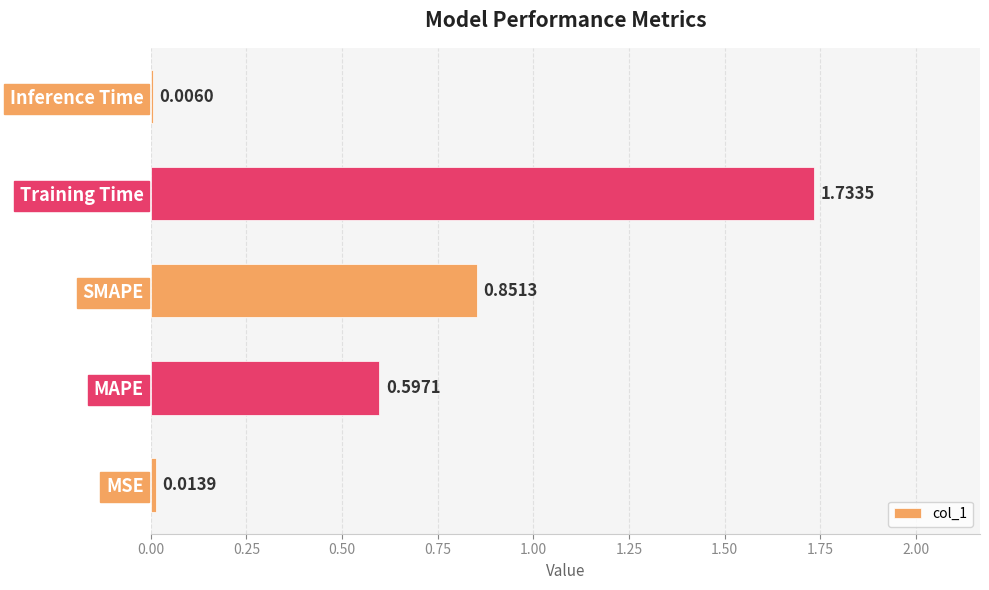

What is the sum of all values?

3.2